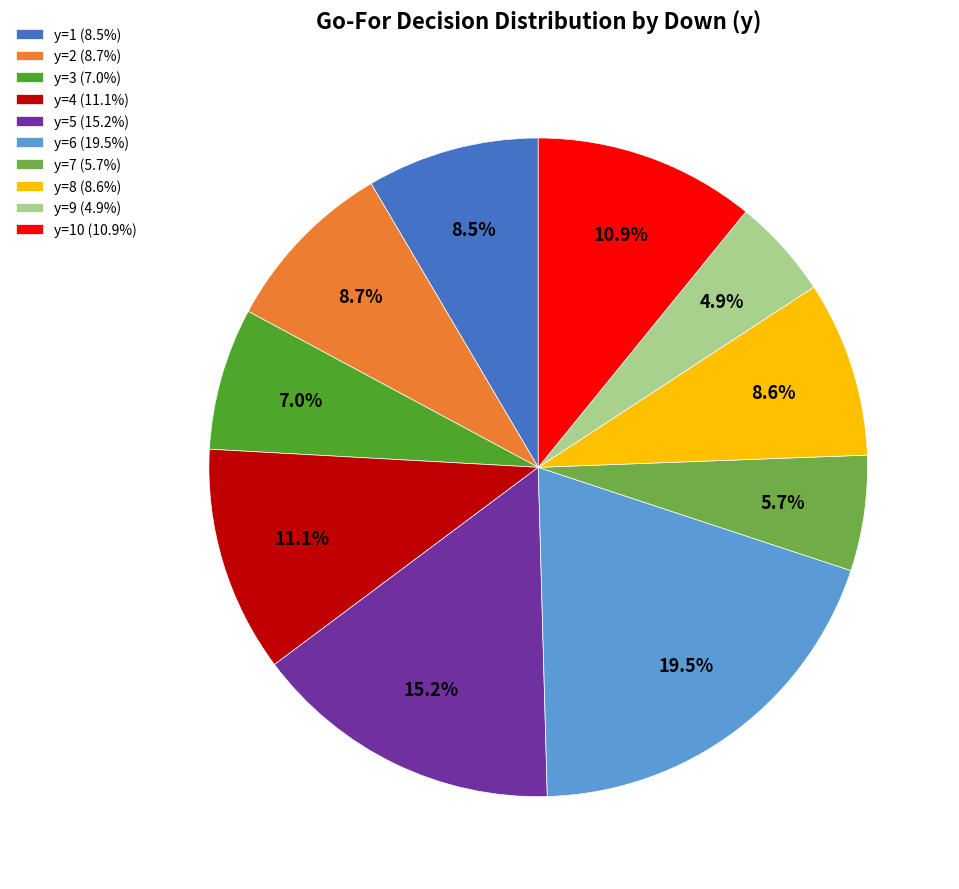

What is the total percentage of y=2 (8.7%) and y=9 (4.9%)?

13.6%